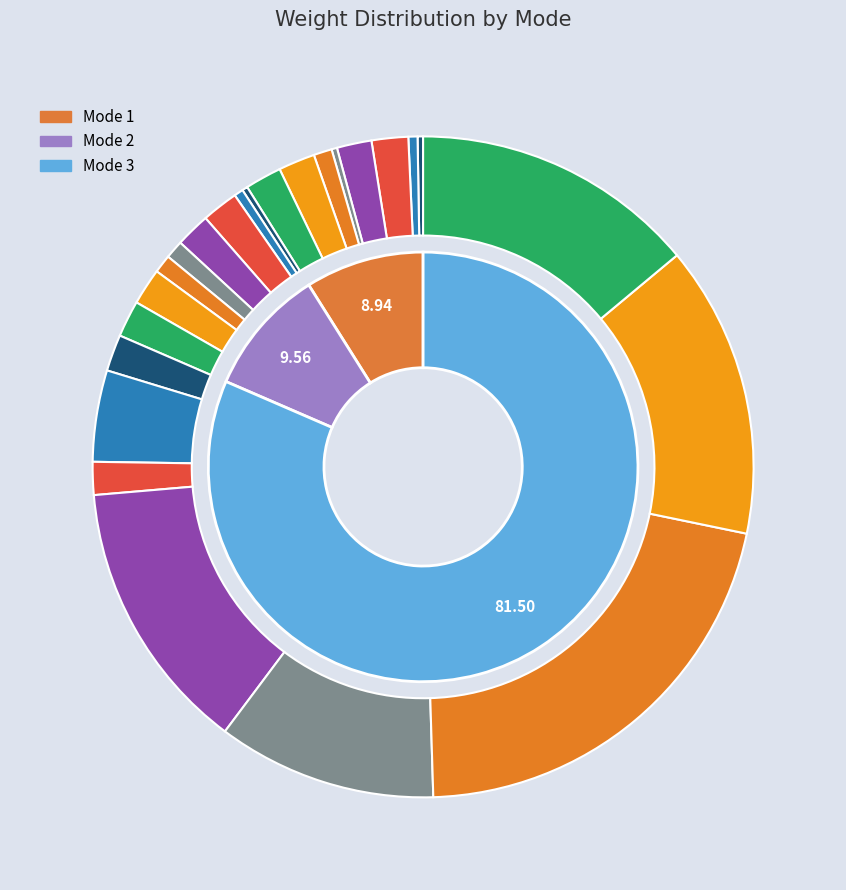

Which slice is the smallest?

Mode 1